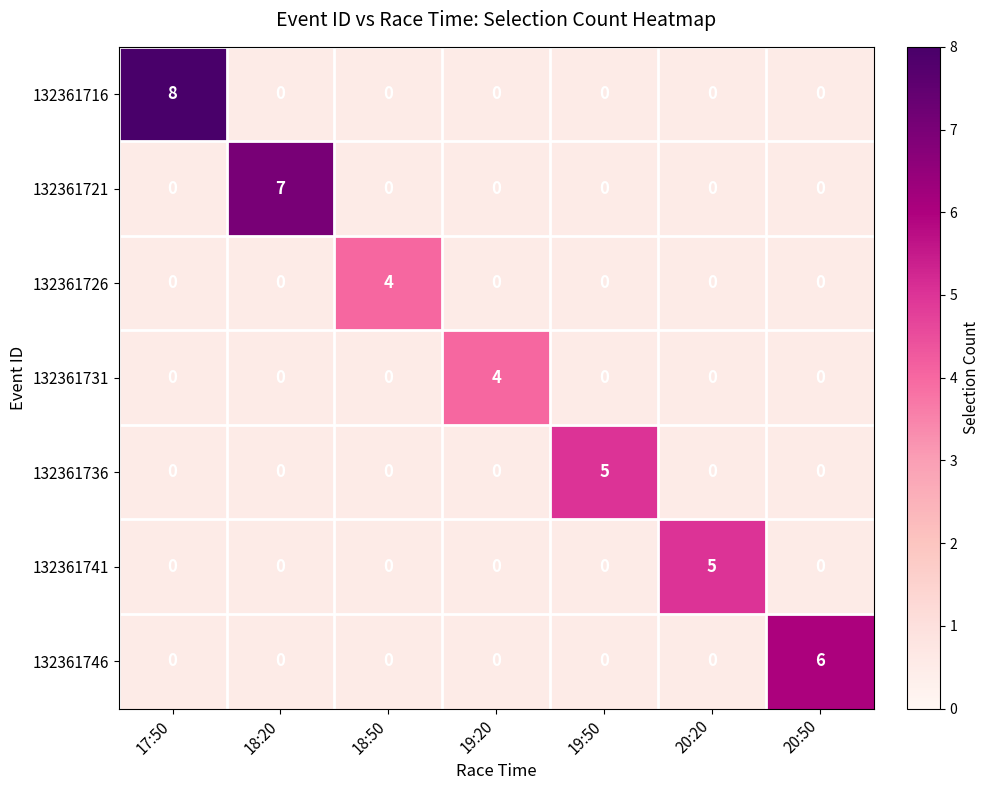

What is the sum of all 132361741 values?

5